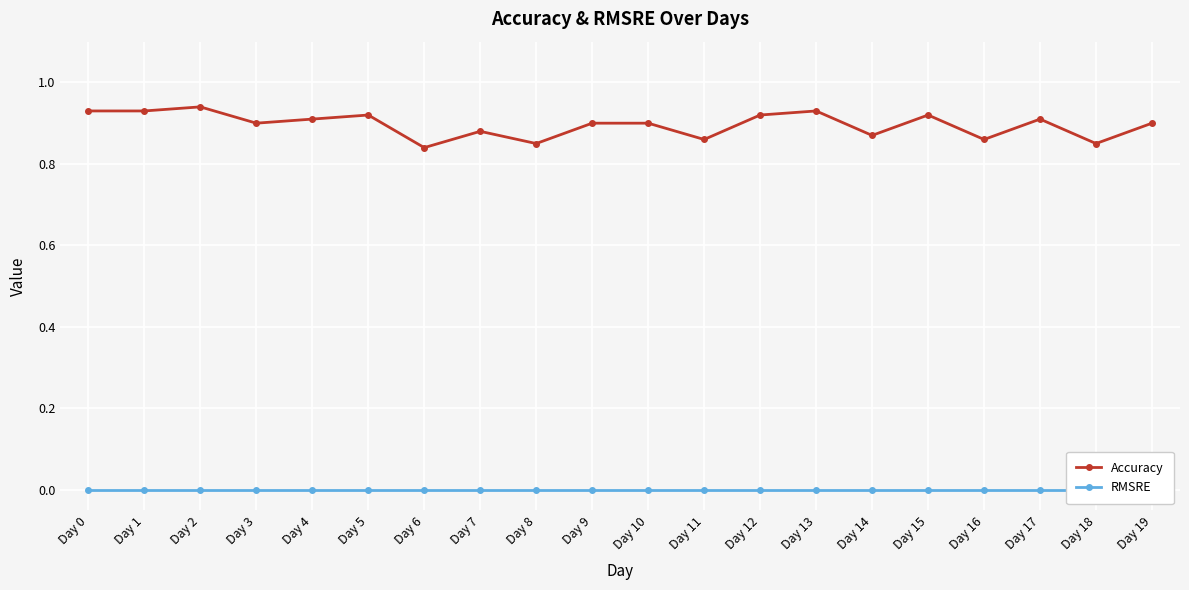

Reading left to right, what are all the values shown in this chart?

Accuracy: 0.9	0.9	0.9	0.9	0.9	0.9	0.8	0.9	0.8	0.9	0.9	0.9	0.9	0.9	0.9	0.9	0.9	0.9	0.8	0.9
RMSRE: 0.0	0.0	0.0	0.0	0.0	0.0	0.0	0.0	0.0	0.0	0.0	0.0	0.0	0.0	0.0	0.0	0.0	0.0	0.0	0.0